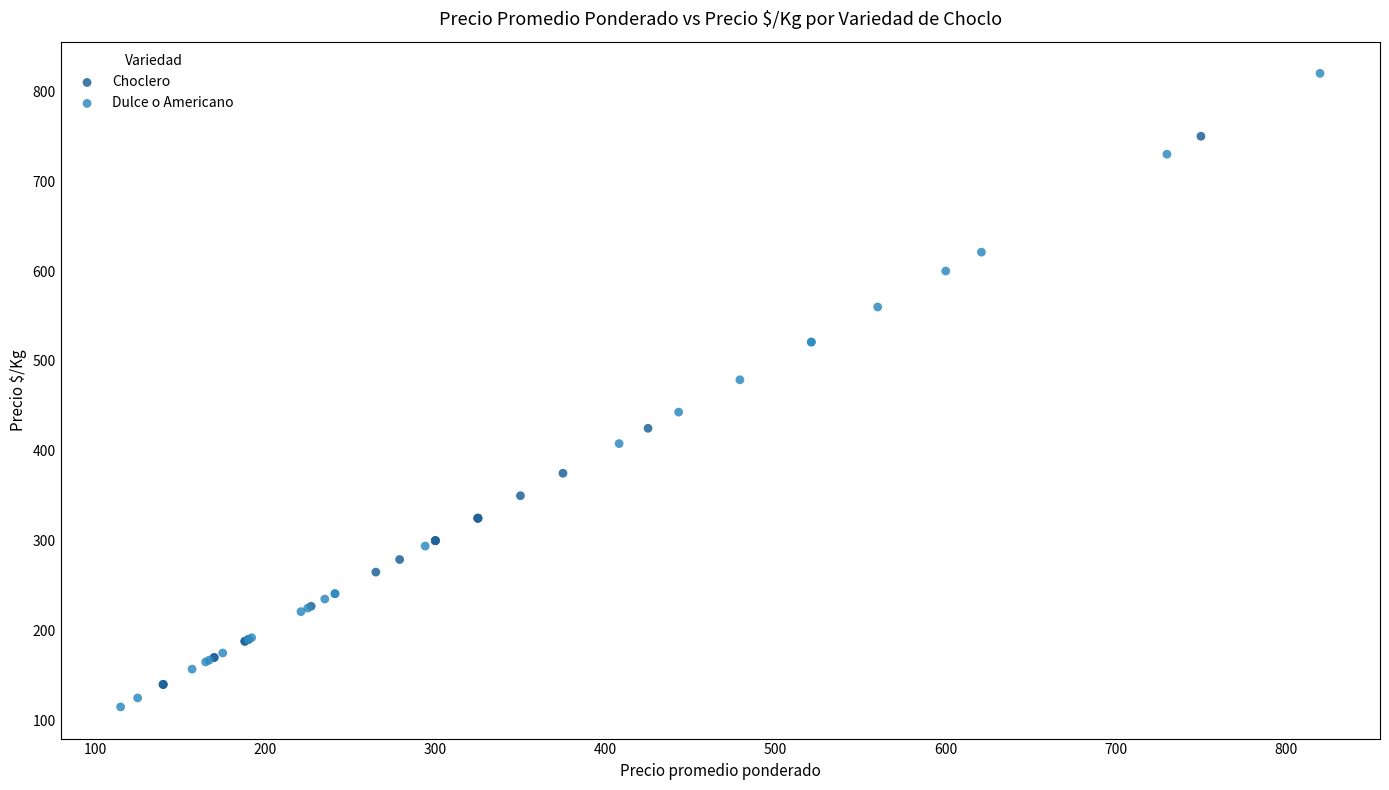

Which series has the largest Y range (max minus min)?

Dulce o Americano